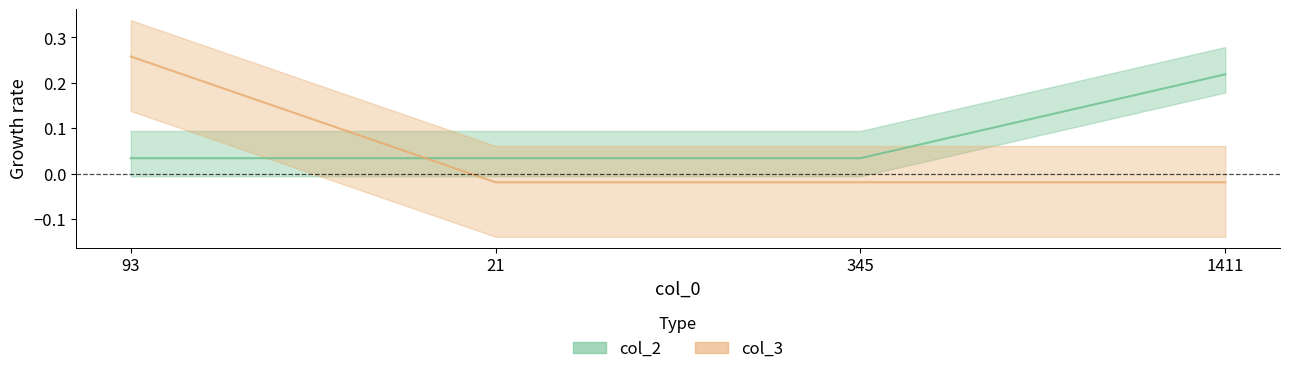

Between 93 and 21, which series saw the biggest shift?

col_3